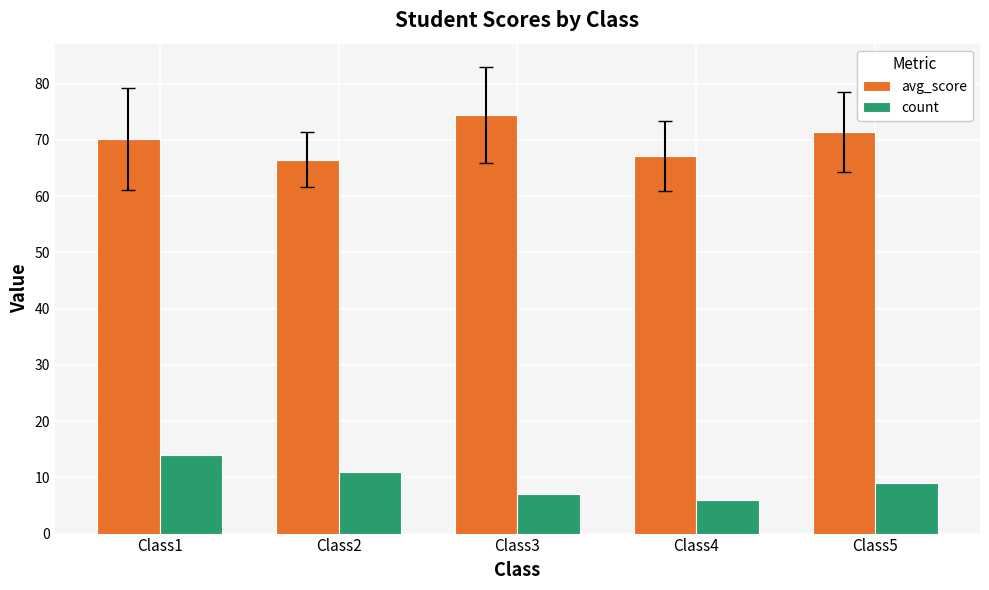

Which series changed the most between Class2 and Class3?

avg_score